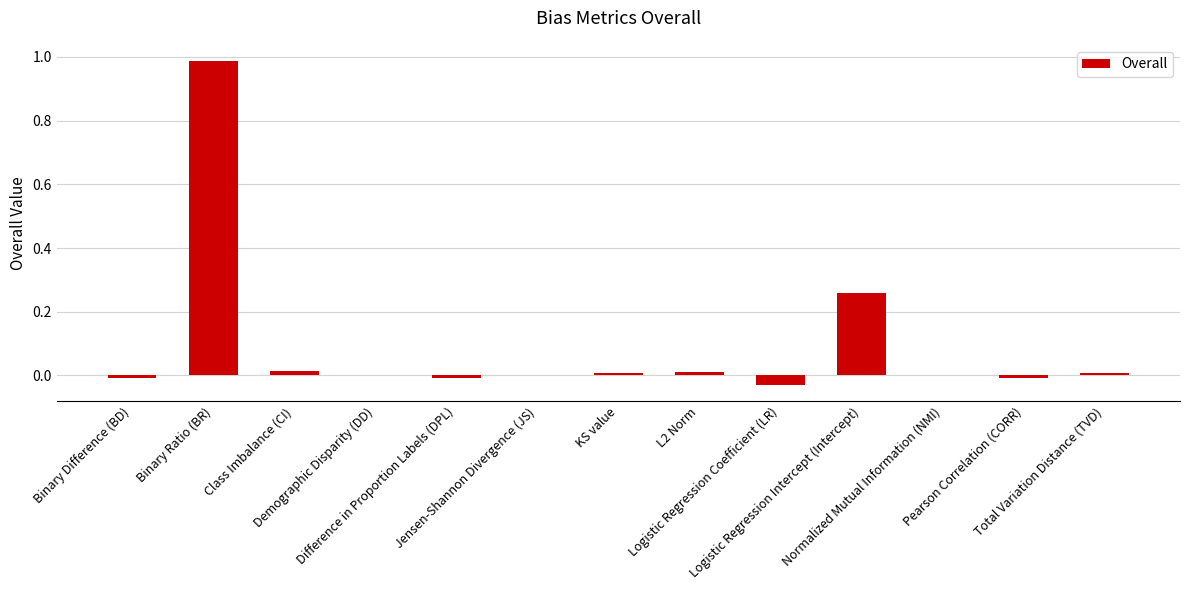

What position from the right is KS value?

7